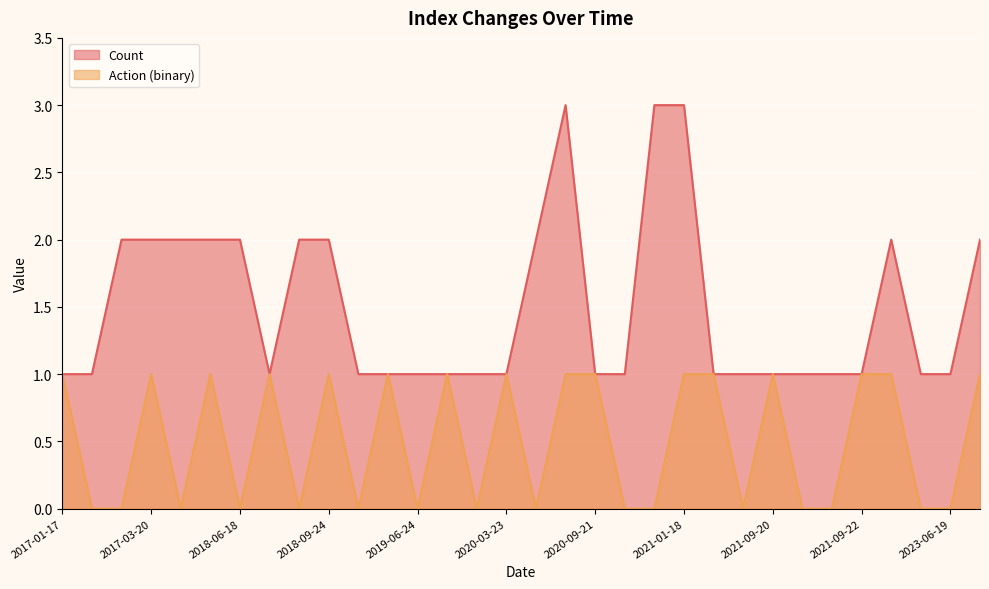

What are all the series names shown in the legend?

Count, Action (binary)